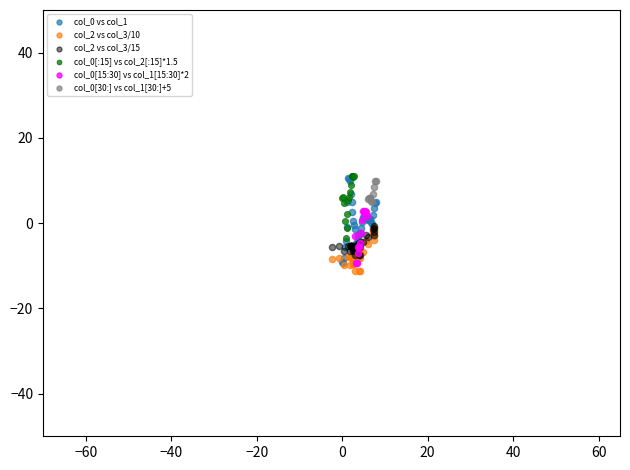

What are all the series names shown in the legend?

col_0 vs col_1, col_2 vs col_3/10, col_2 vs col_3/15, col_0[:15] vs col_2[:15]*1.5, col_0[15:30] vs col_1[15:30]*2, col_0[30:] vs col_1[30:]+5